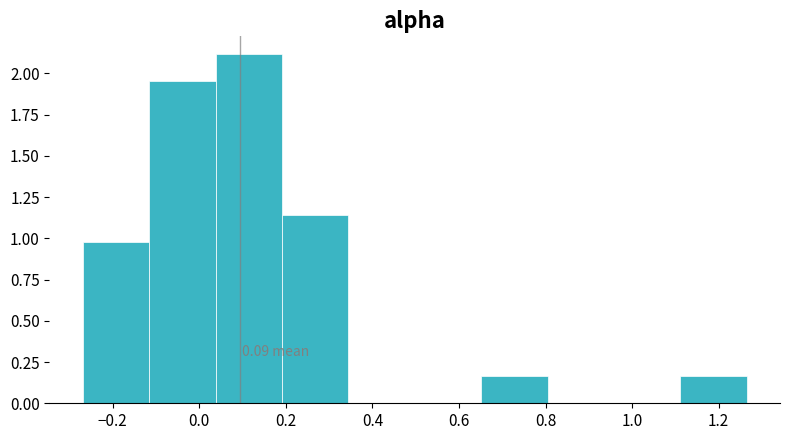

Over which range of the x-axis is the bar tallest?

0.04 to 0.20